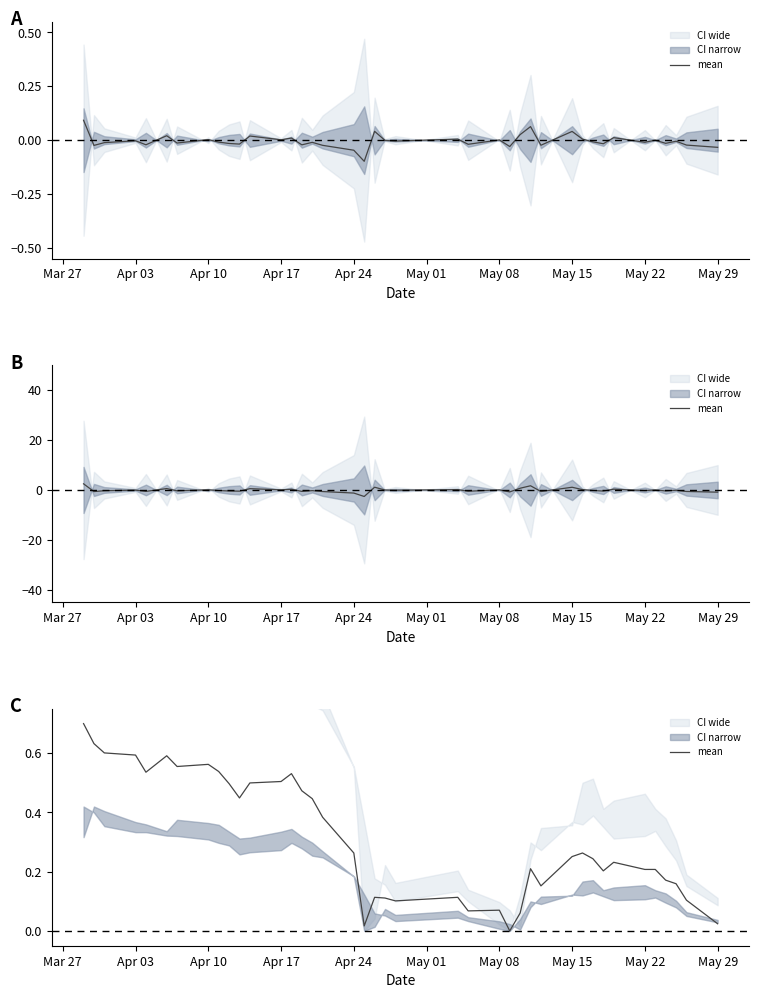

How many interior local valleys (lower than both neighbors) does the data have?

9